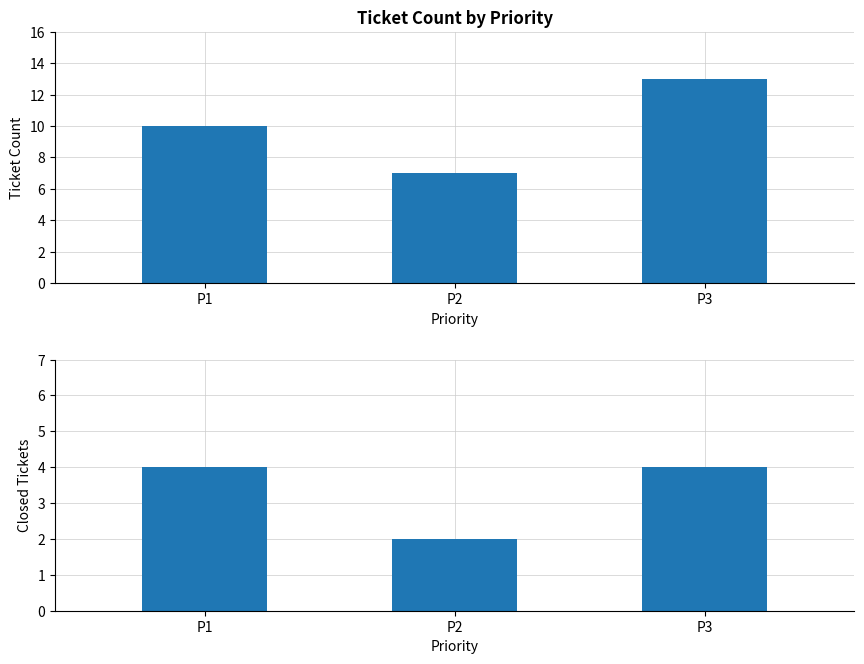

How many groups of bars are there?

3